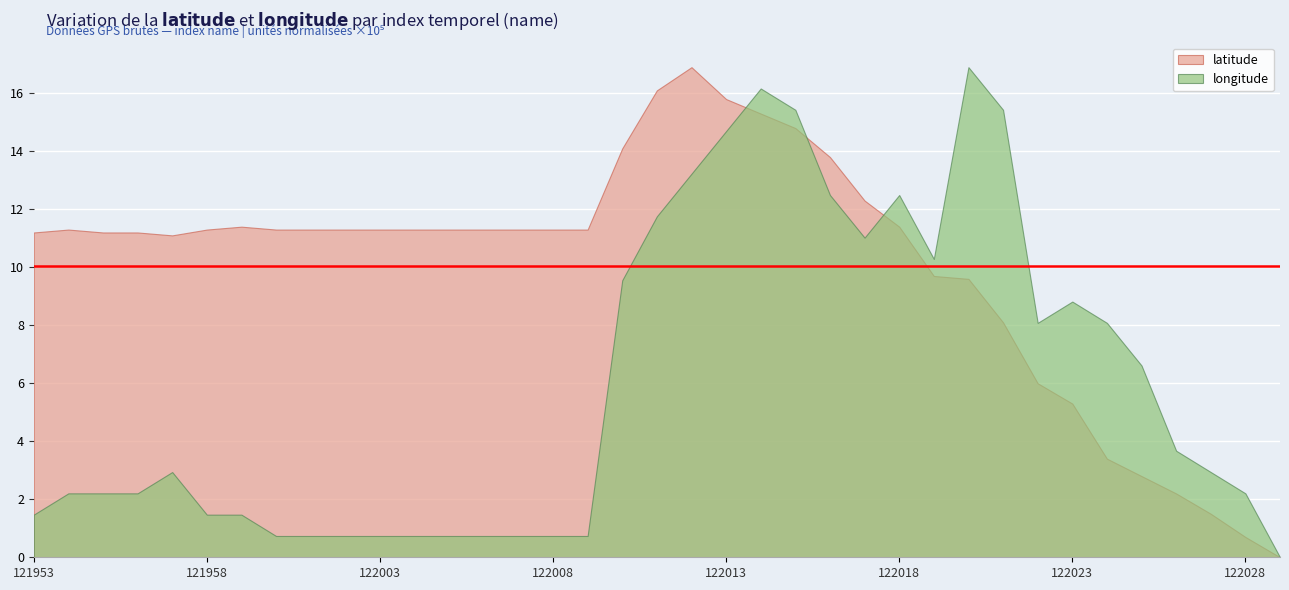

Rank the series by their maximum value, from lowest to highest.

longitude, latitude